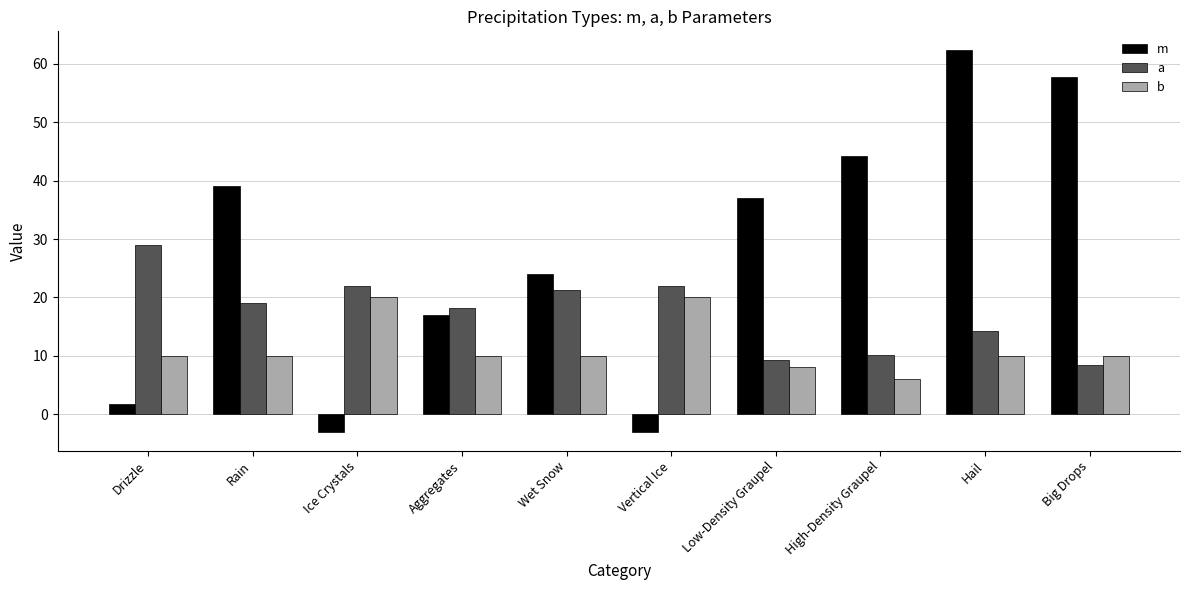

The b series shows 10.0 at Rain. True or false?

True